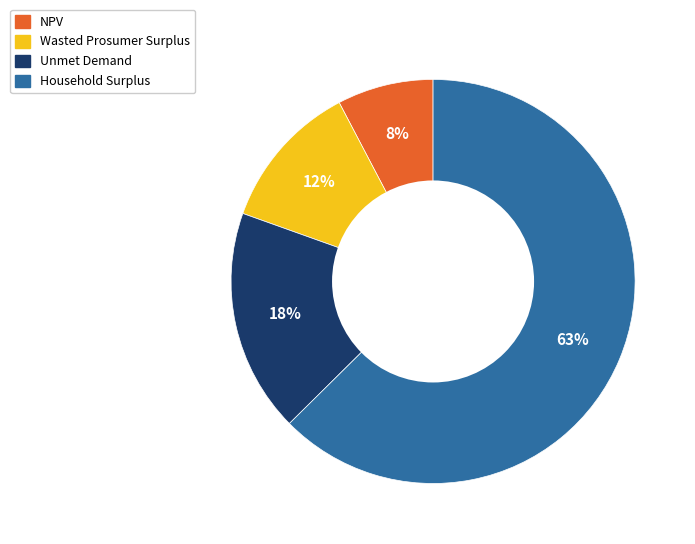

What is the smallest slice in the pie chart?

NPV